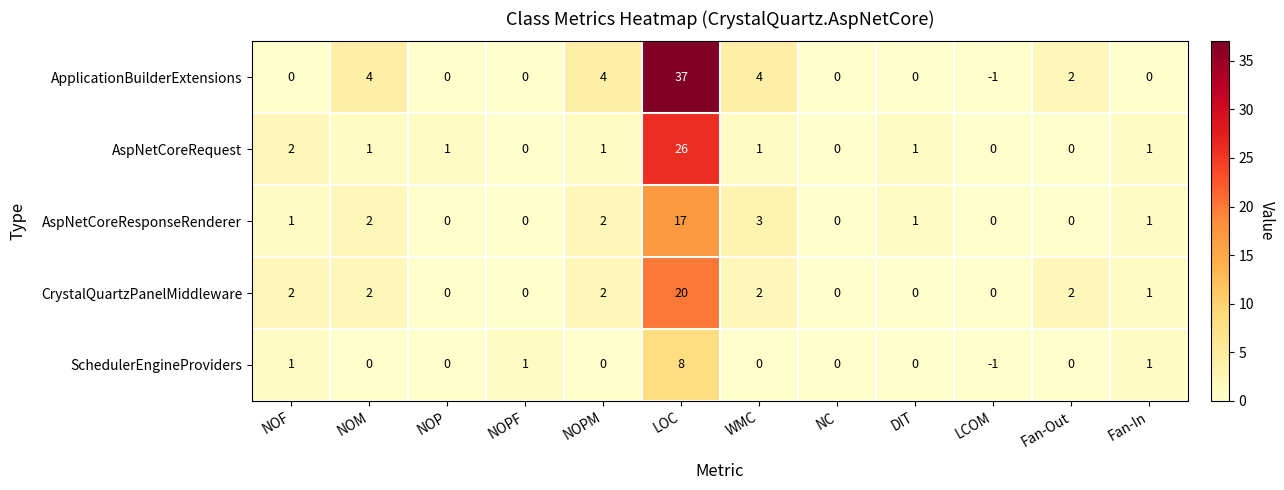

Where does the SchedulerEngineProviders series first go above 0?

NOF